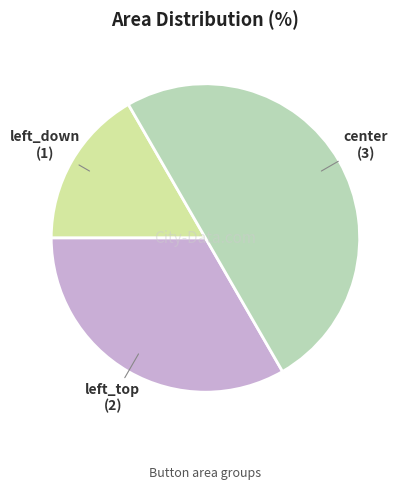

What is the smallest slice in the pie chart?

left_down